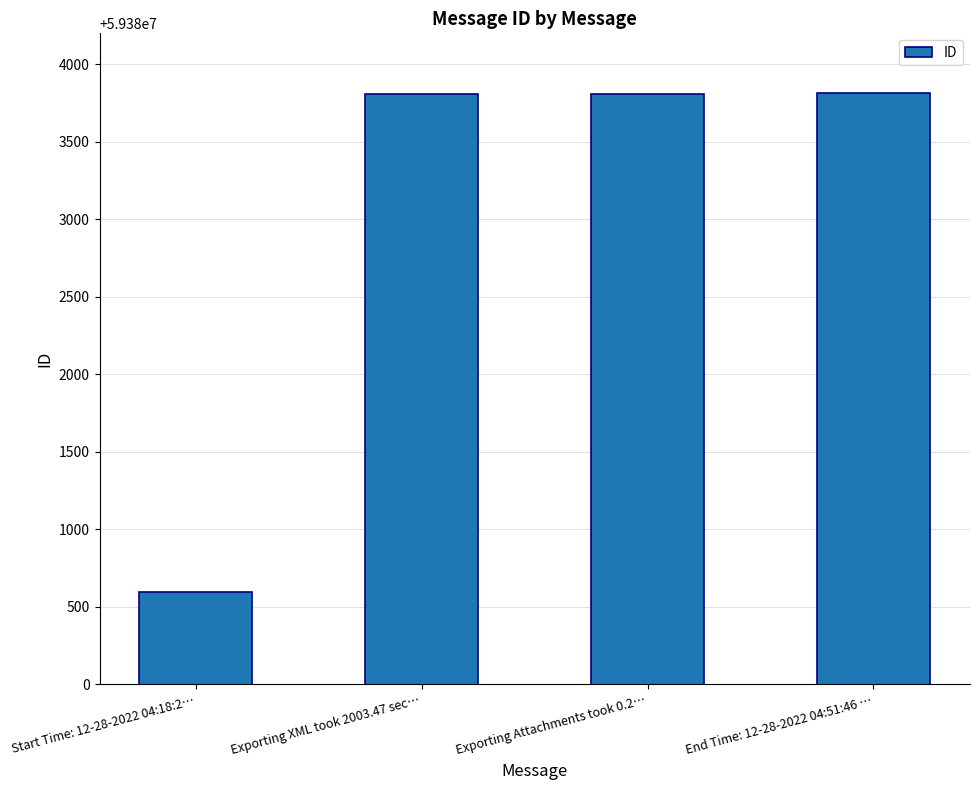

What is the greatest value displayed?

59383812